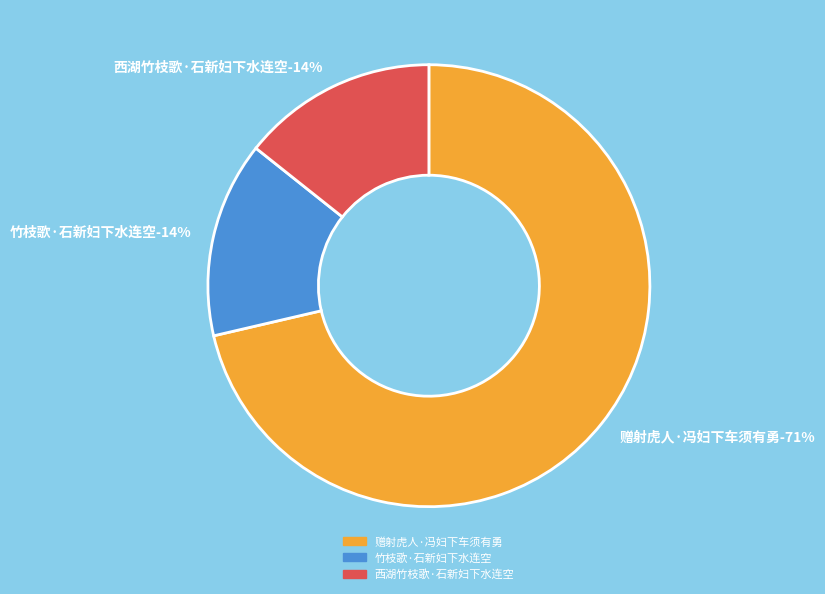

Approximately how many times larger is the value at 西湖竹枝歌·石新妇下水连空 compared to 竹枝歌·石新妇下水连空?

1.0